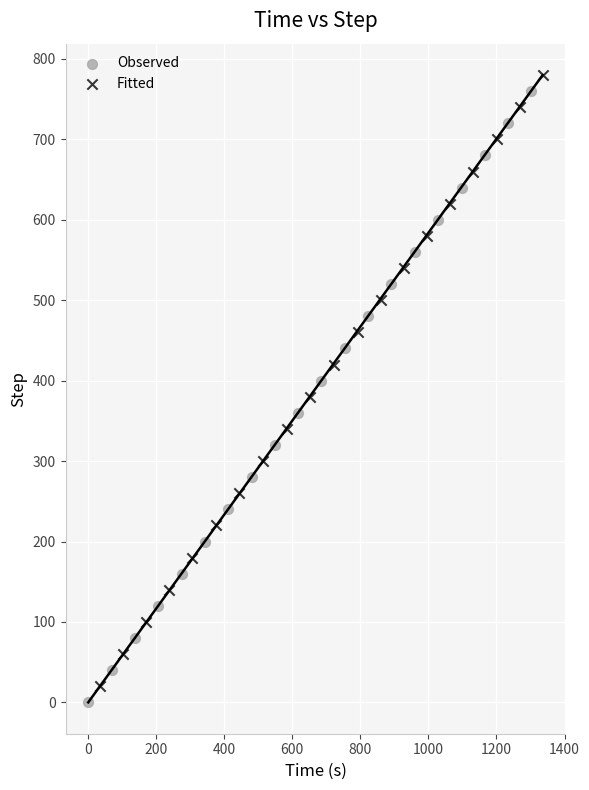

Which series contains the lowest Y value?

Observed